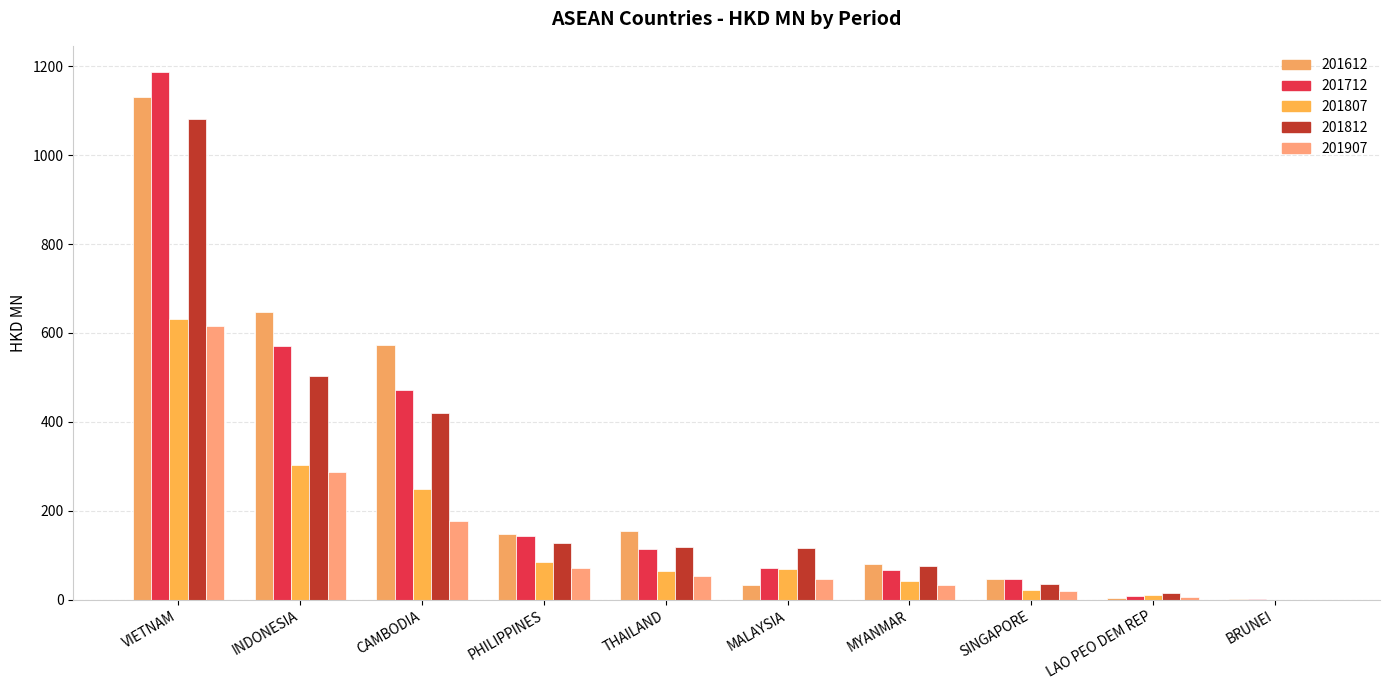

At MYANMAR, list the series in order from largest to smallest.

201612, 201812, 201712, 201807, 201907